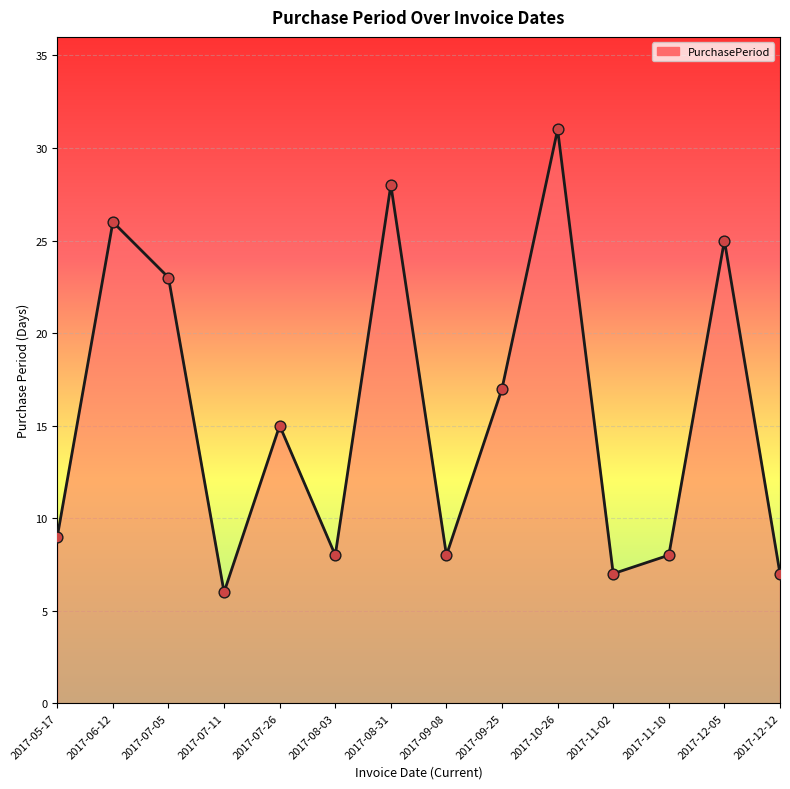

What is the change in value from 2017-11-10 to 2017-12-05?

+17